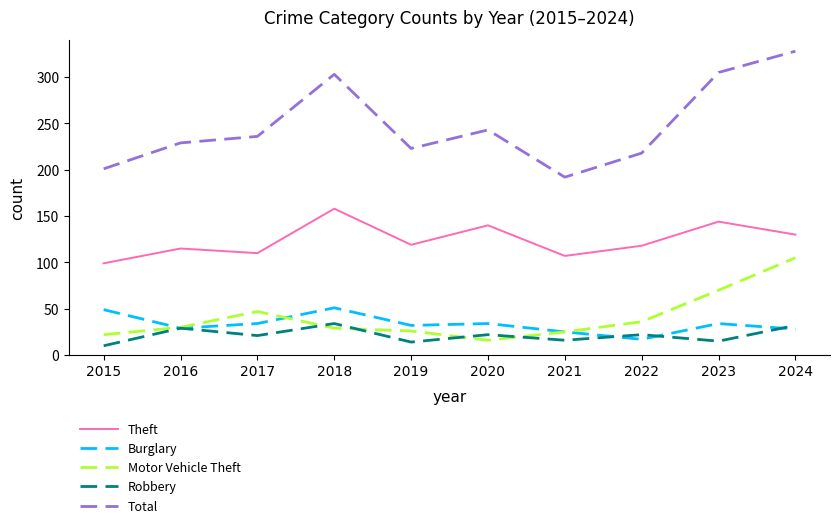

Where is the first local minimum for Theft?

2017